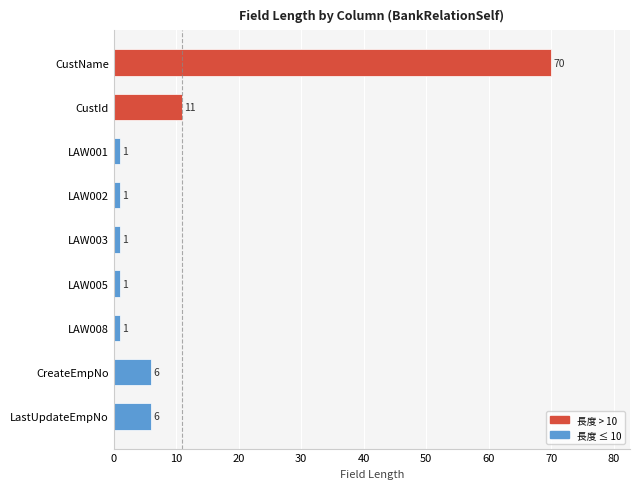

What is the greatest value displayed?

70